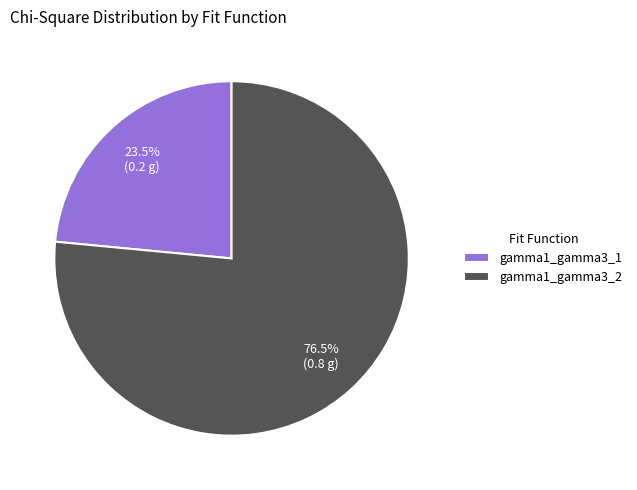

Between gamma1_gamma3_1 and gamma1_gamma3_2, which is larger?

gamma1_gamma3_2